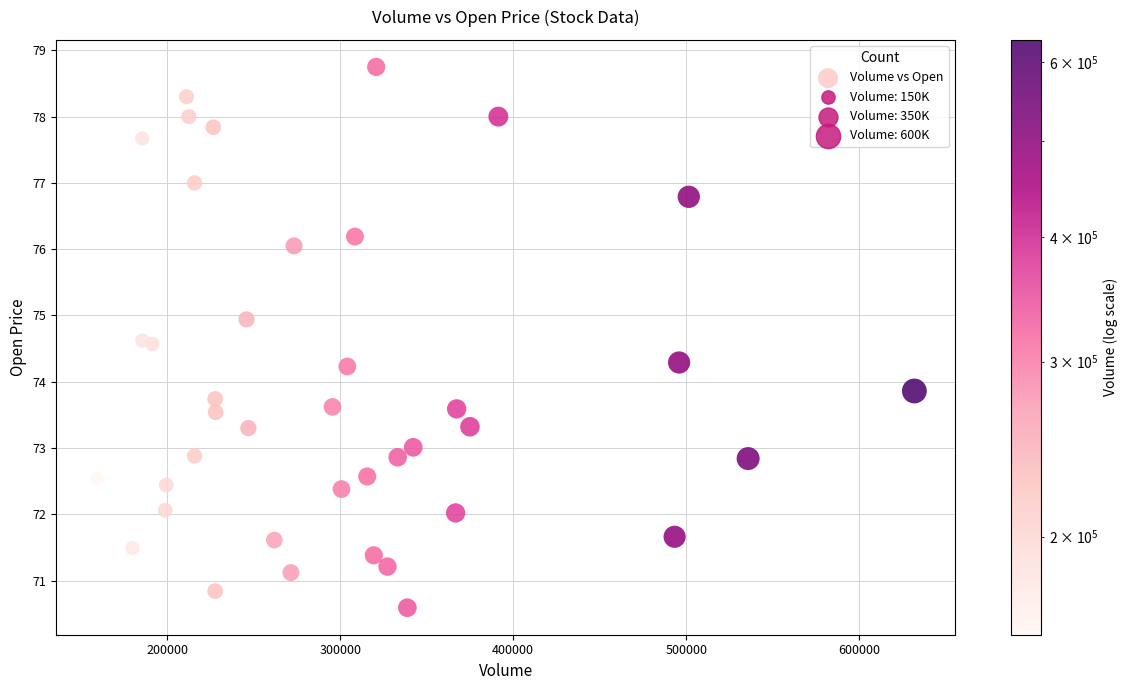

What is the range of X values (max minus min)?

472500.0